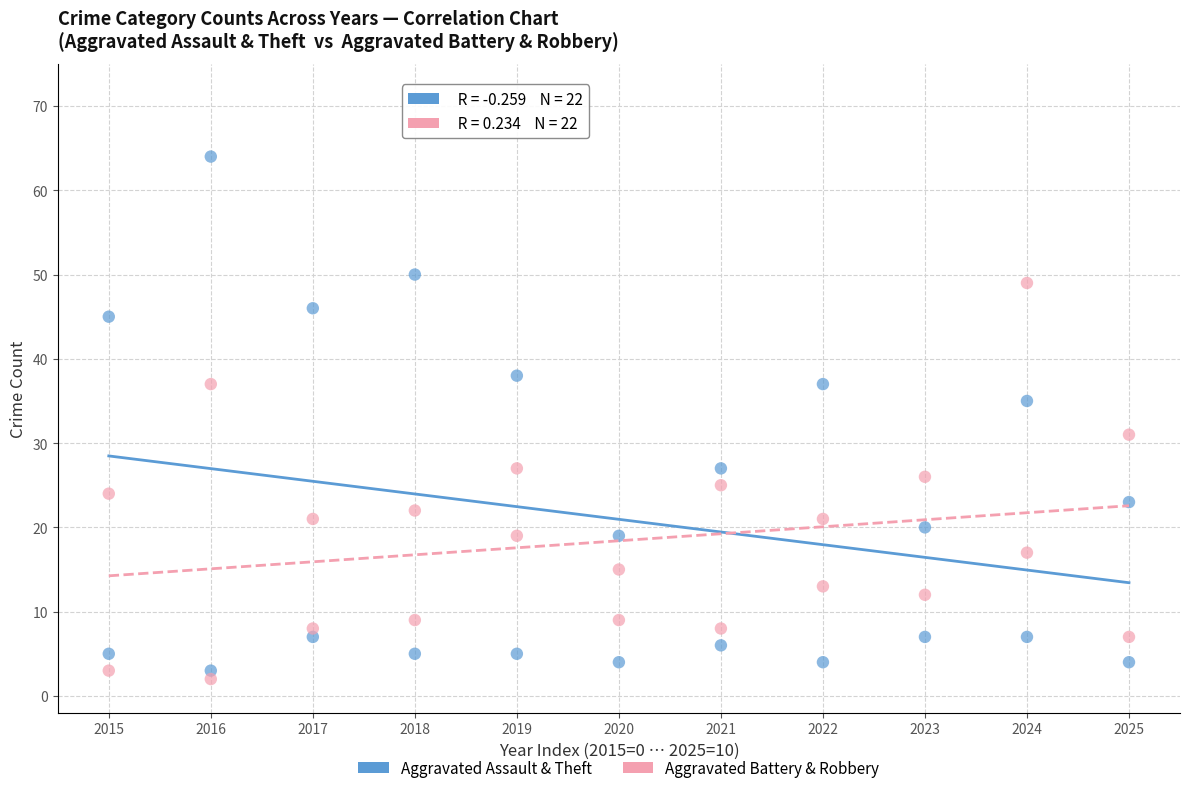

Across all data points, what is the range of X values (max minus min)?

10